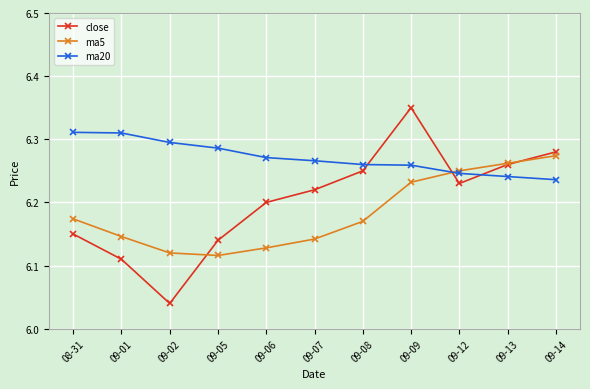

Which series ends up on top after the final intersection of ma5 and close?

close